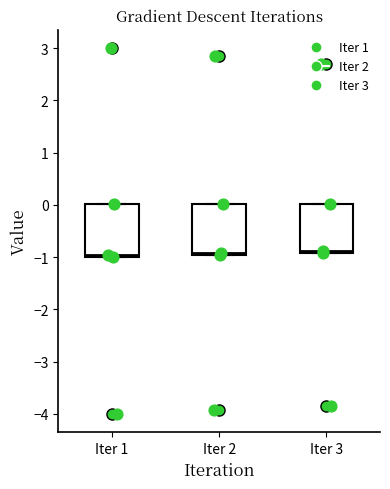

Where is the upper edge of the box for Iter 1 on the y-axis? The values are not printed on the chart, so give them approximately, as read against the axis.

0.0